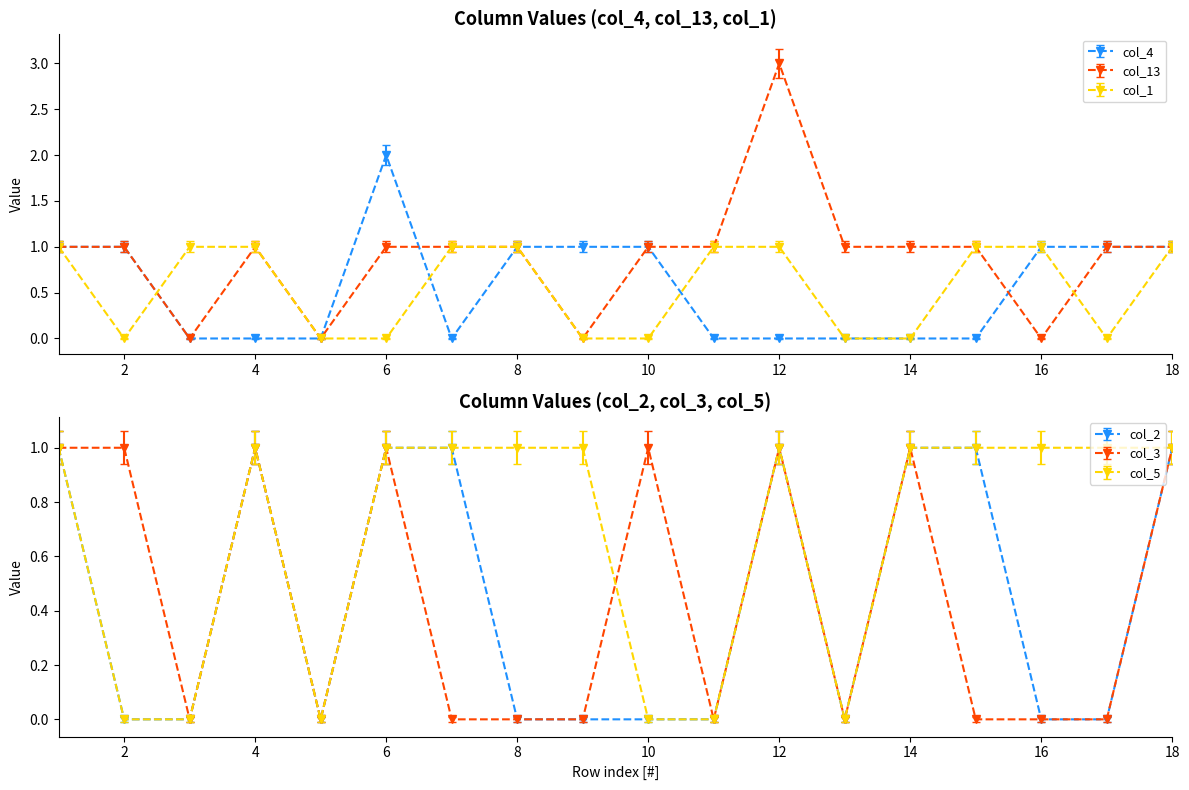

How many col_2 values are between 0 and 1?

18